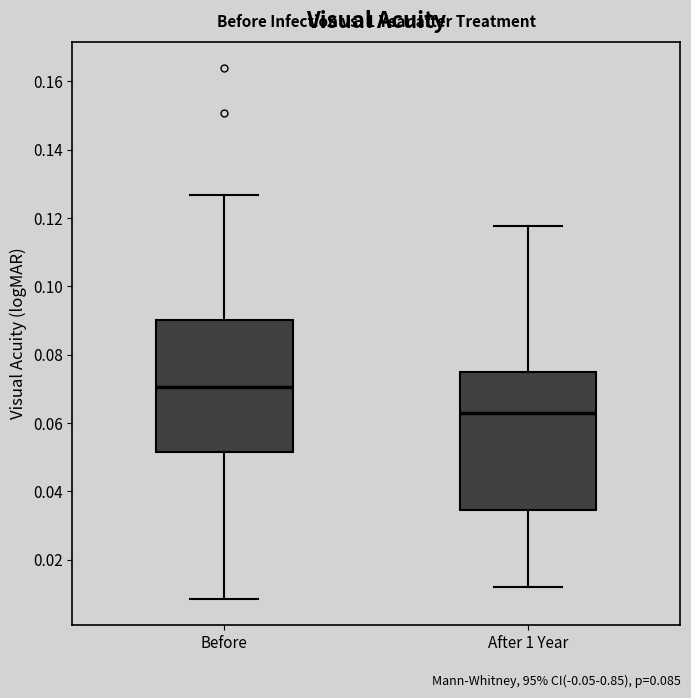

Reading left to right, transcribe this box plot: for each box, give where its median line is, the range the box spans, and where its two whiskers end, as read against the y-axis. The values are not printed on the chart, so give them approximately, as read against the axis.

Before: median 0.070, box 0.052 to 0.090, whiskers 0.008 to 0.126
After 1 Year: median 0.062, box 0.034 to 0.076, whiskers 0.012 to 0.118